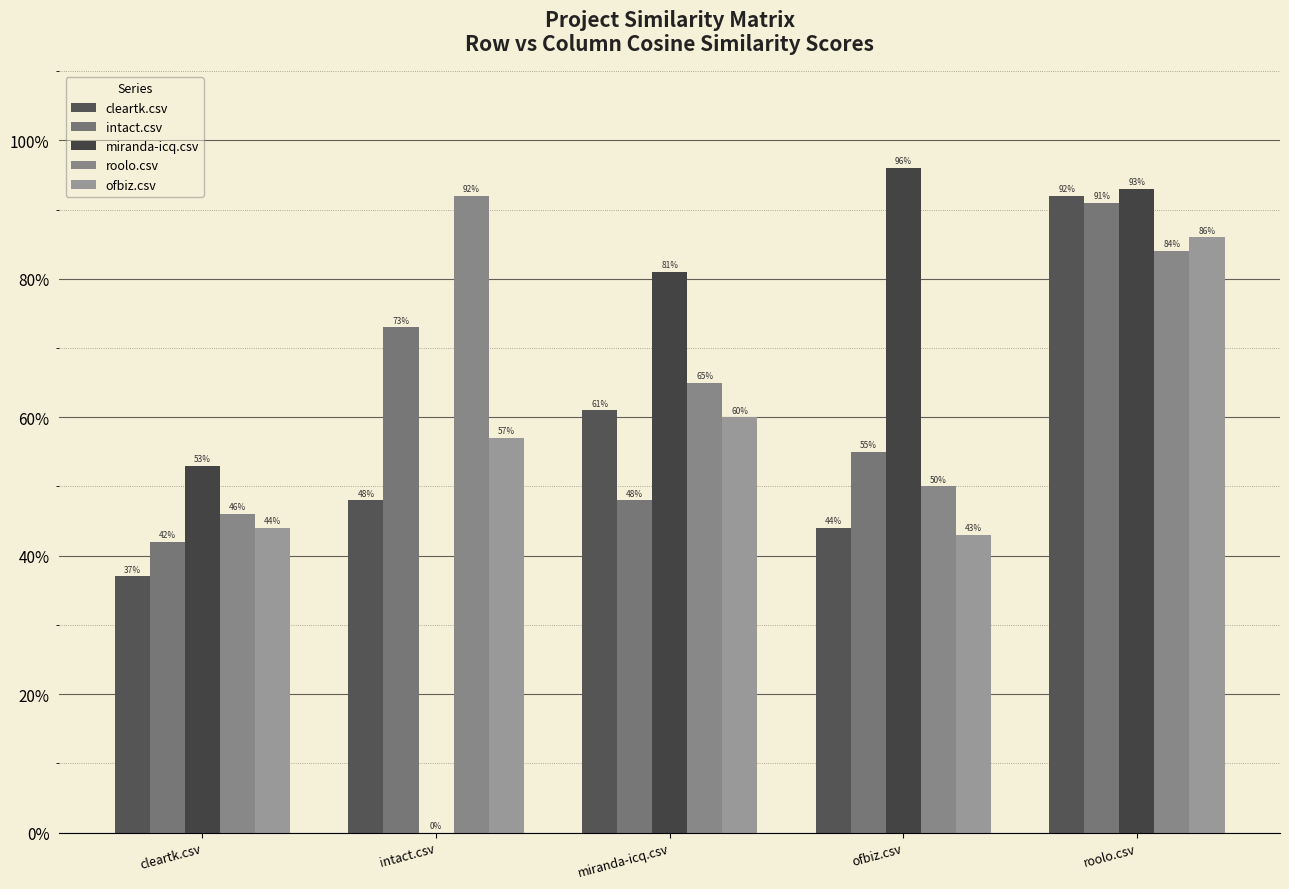

What is the value of the intact.csv bar at the 4th from the left?

0.6